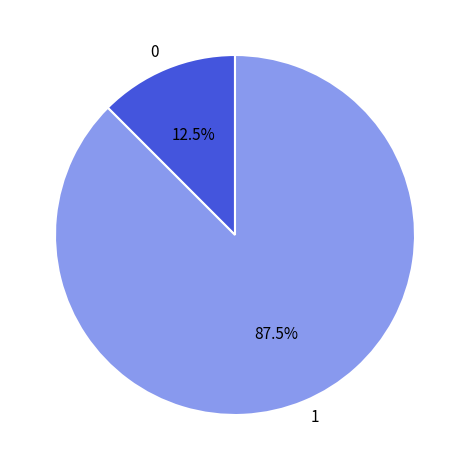

Is there any slice that represents more than half of the pie?

Yes